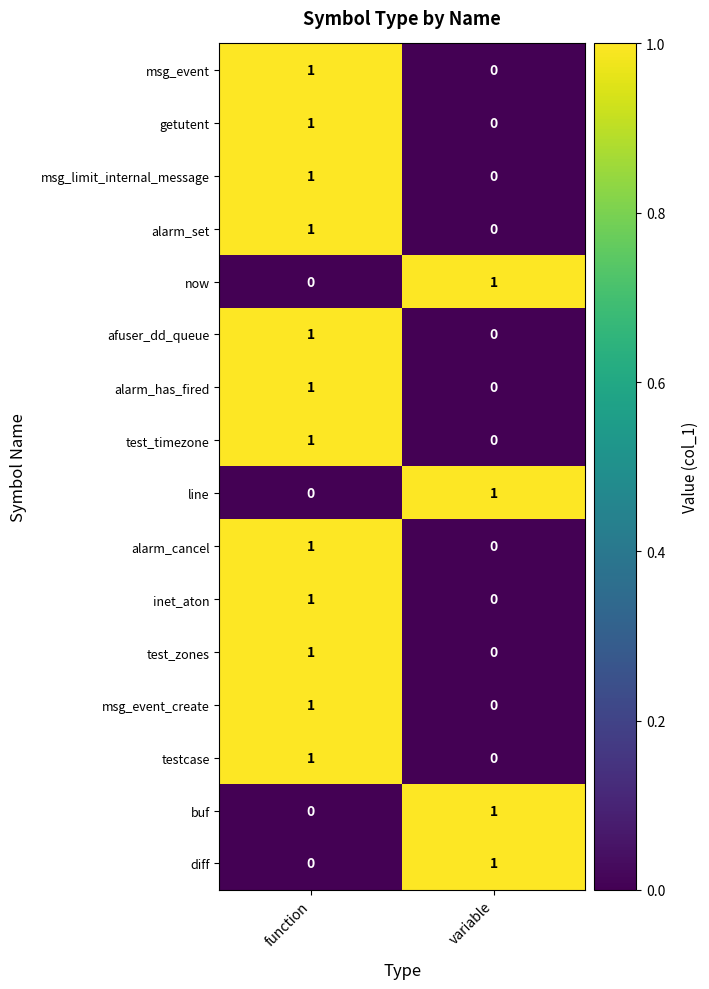

Is the value of line at variable greater than the value of alarm_cancel at variable?

Yes